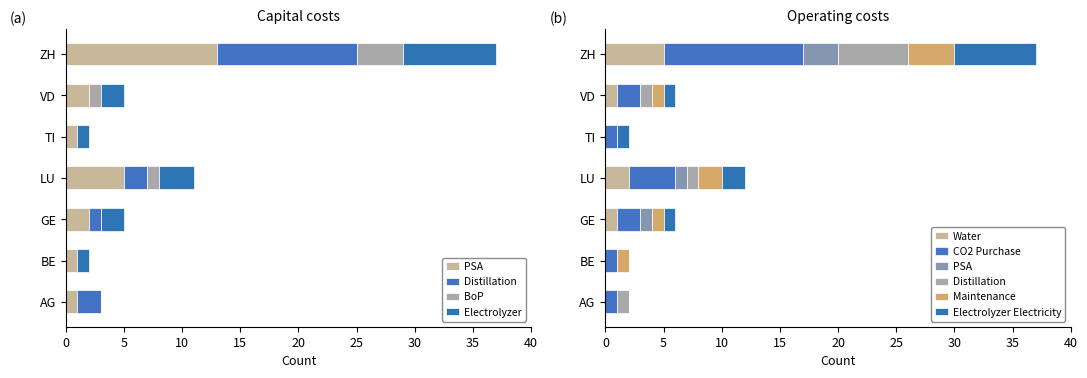

The PSA series shows 13 at ZH. True or false?

True